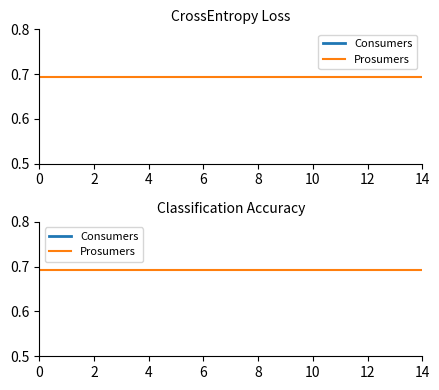

Is it true that Prosumers equals 1.1 at 6?

False